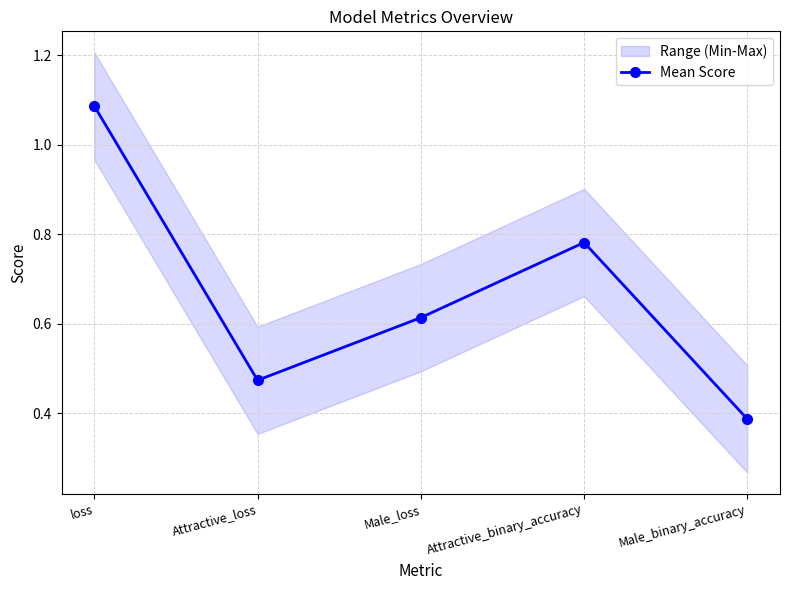

Between Attractive_loss and Attractive_binary_accuracy, which is larger?

Attractive_binary_accuracy